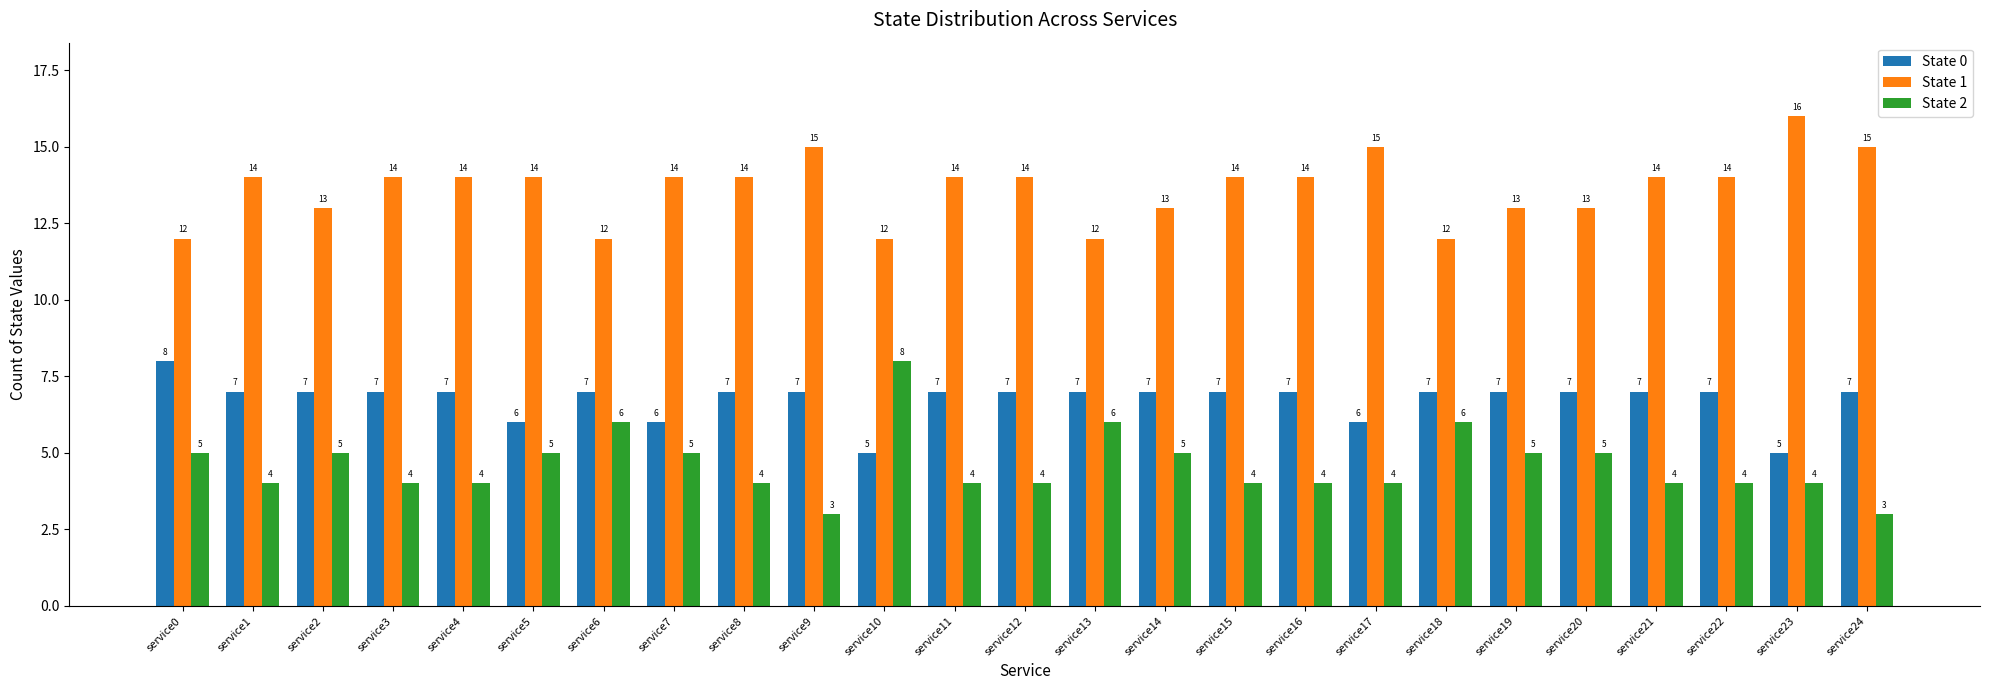

The value of State 0 at service7 is 9. True or false?

False